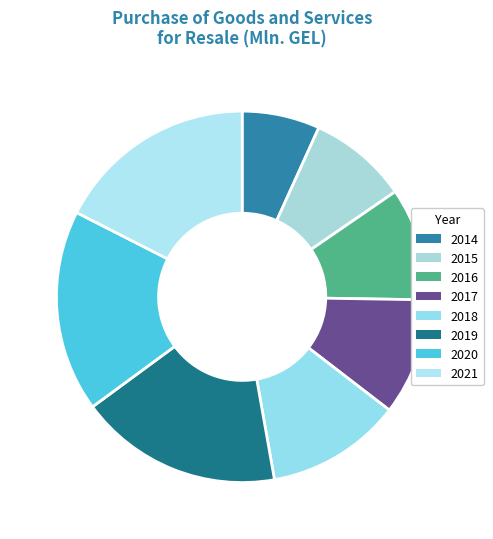

Approximately how many times larger is the value at 2017 compared to 2014?

1.5